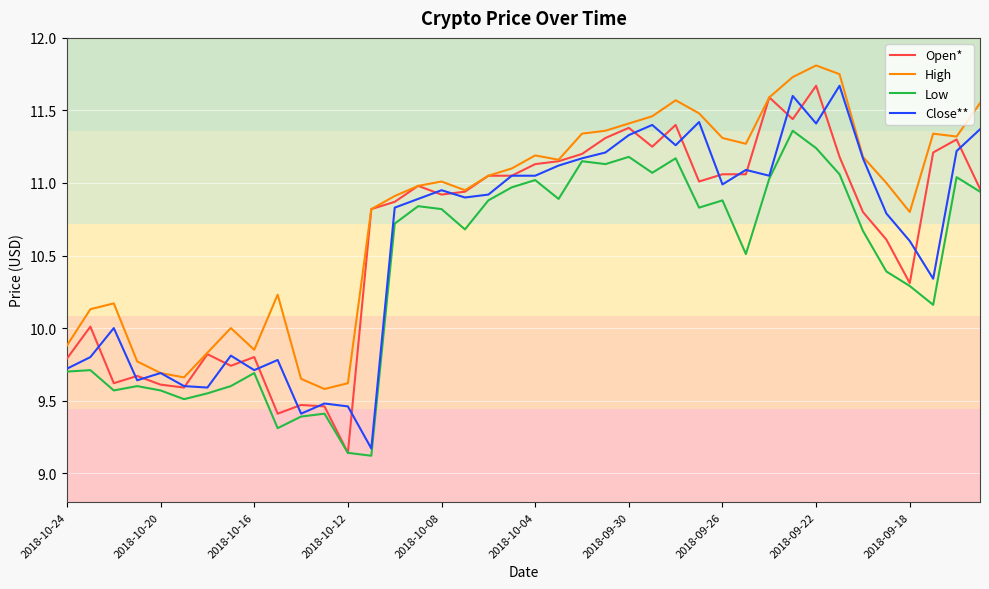

True or false: Low and High intersect in this chart.

False